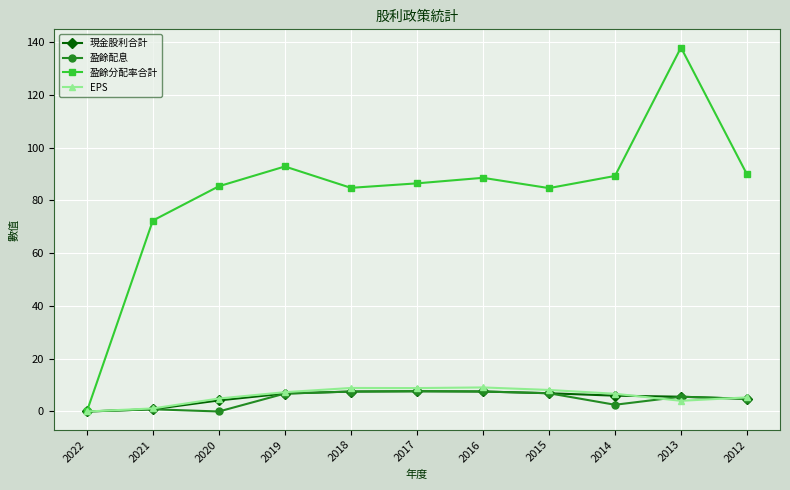

Which series has the widest spread of values?

盈餘分配率合計